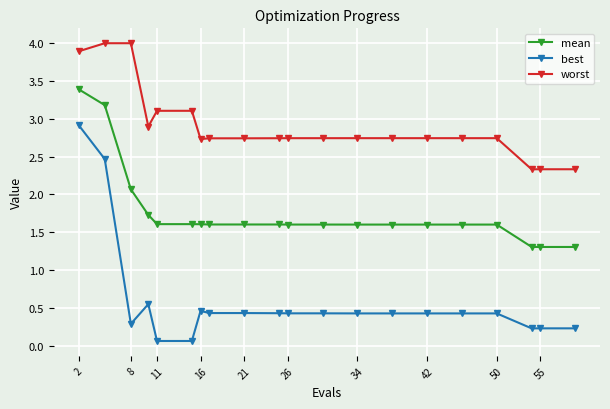

True or false: worst and mean intersect in this chart.

False